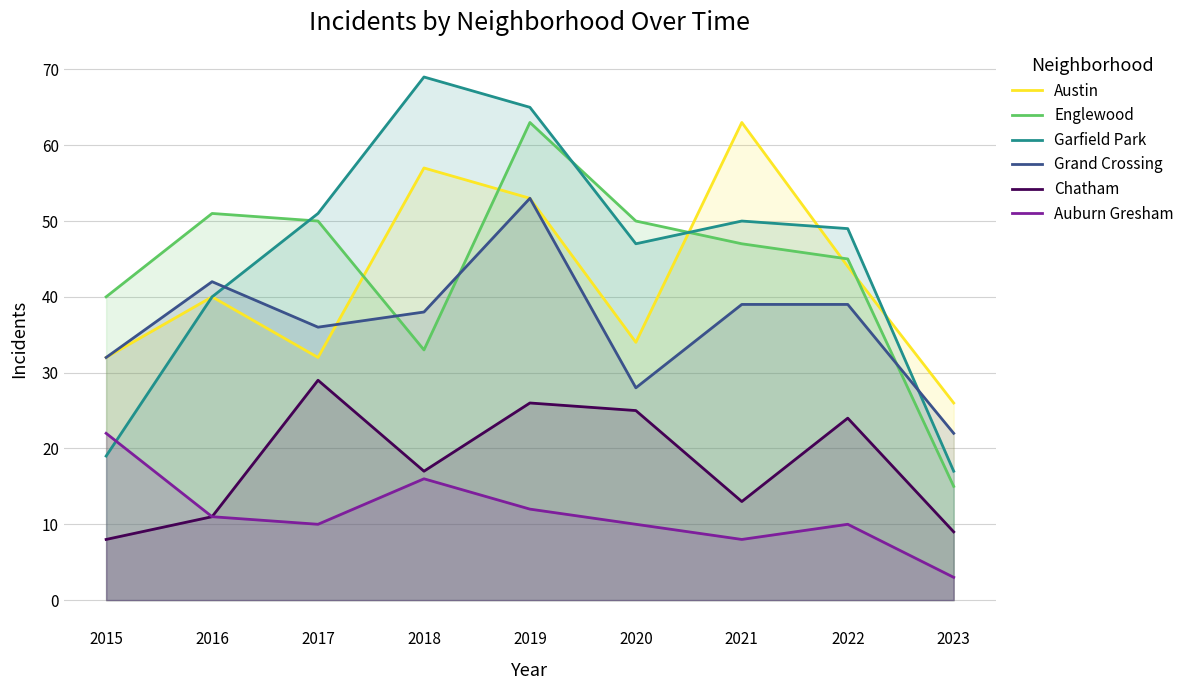

What is the spread (max minus min) of values at 2020?

40